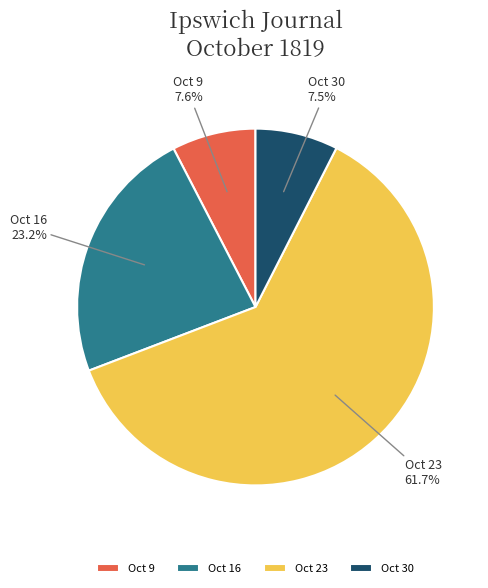

How much of the chart is everything except Oct 30?

92.5%